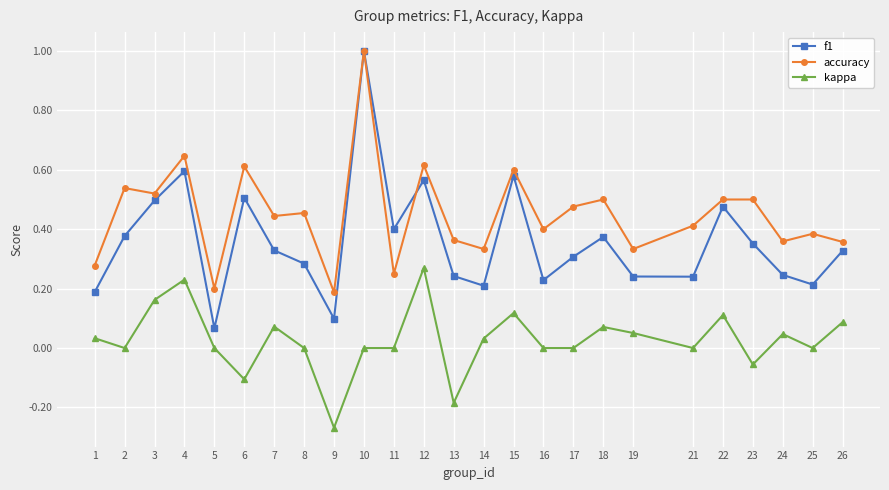

Rank the series at 25 from highest to lowest value.

accuracy, f1, kappa